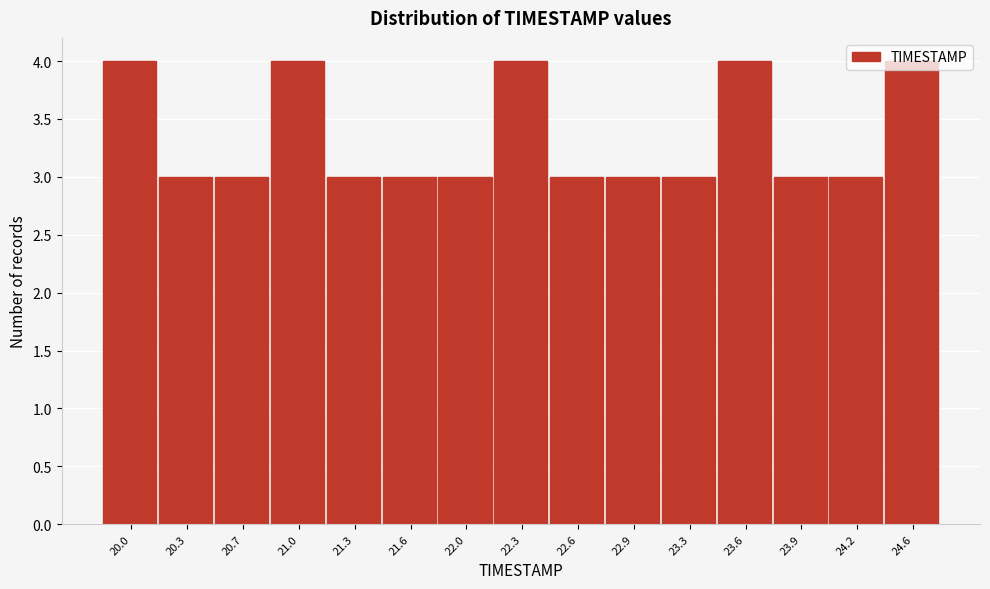

What is the smallest value displayed?

3